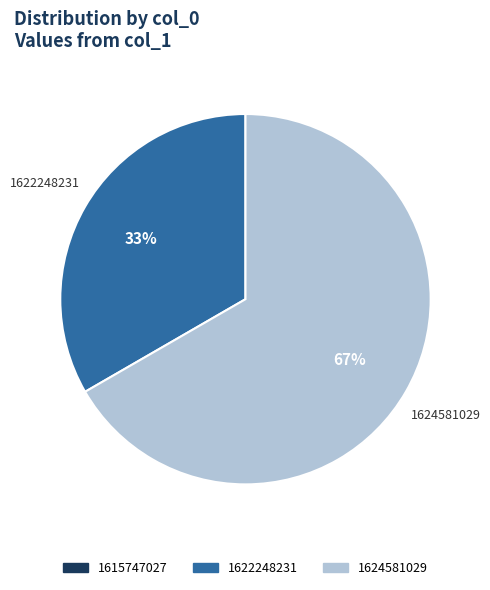

The 1622248231 slice represents 33% of the pie. True or false?

True